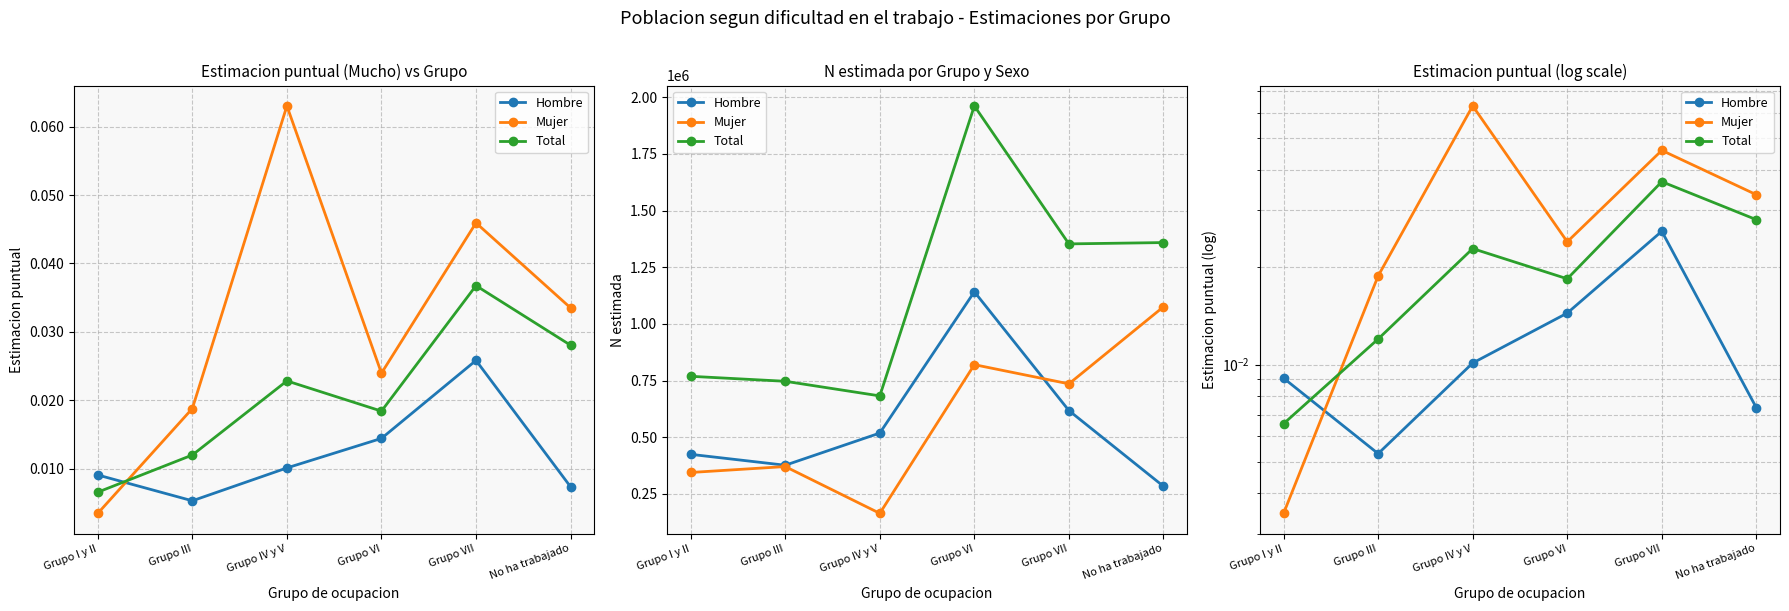

The value of Total at Grupo VI is 0.0. True or false?

True